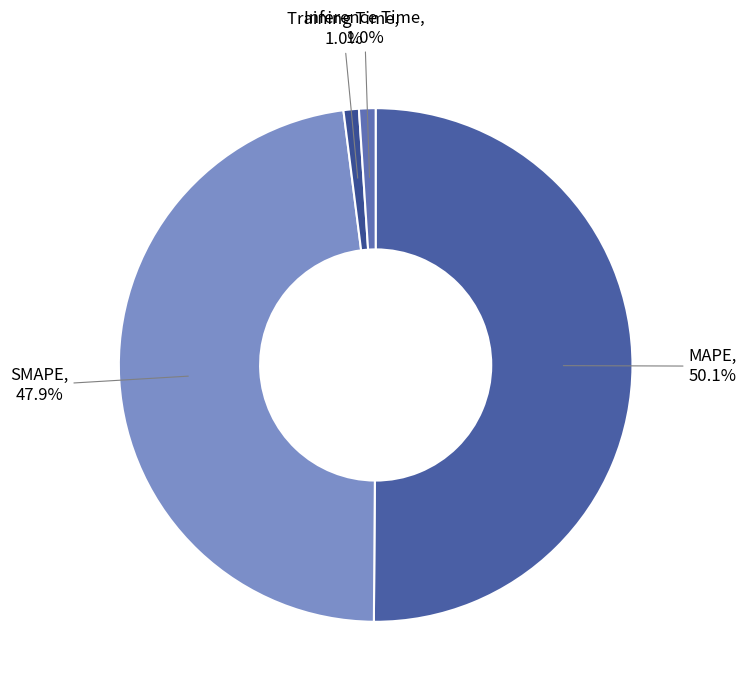

What percentage is NOT represented by Training Time?

99.0%